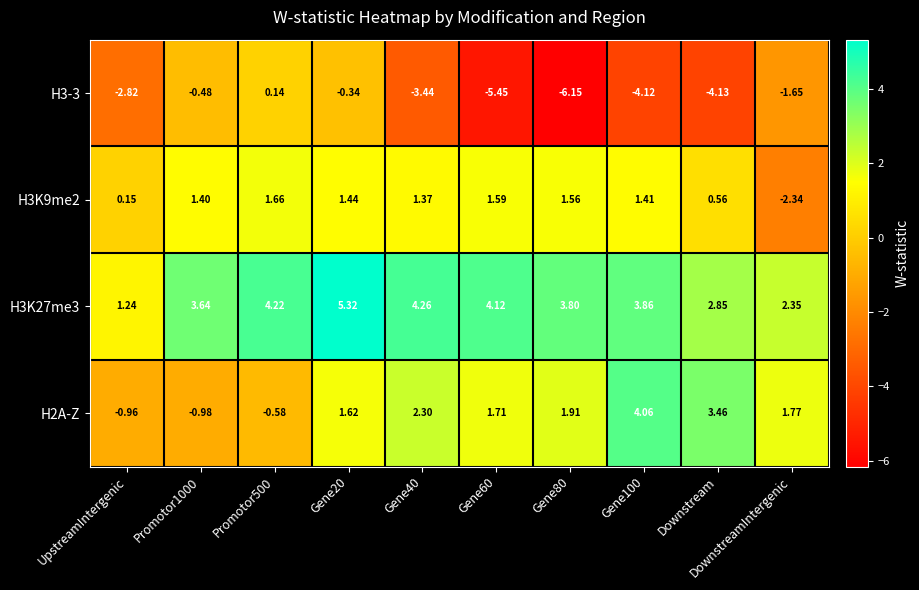

At which category is the sum across all series the highest?

Gene20